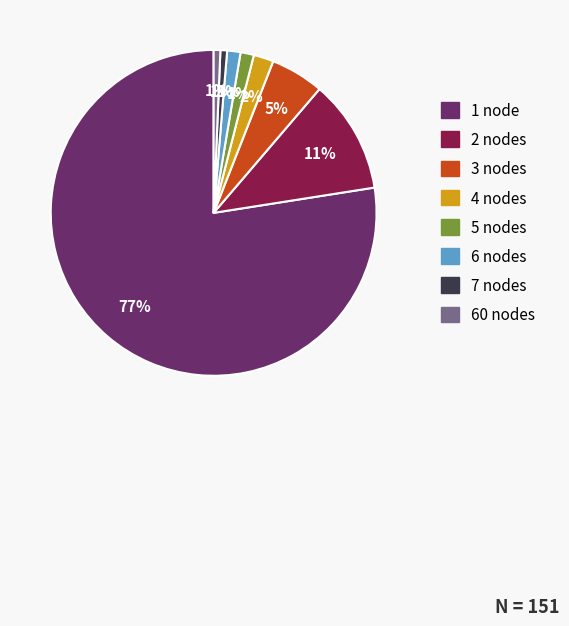

What is the largest slice in the pie chart?

1 node